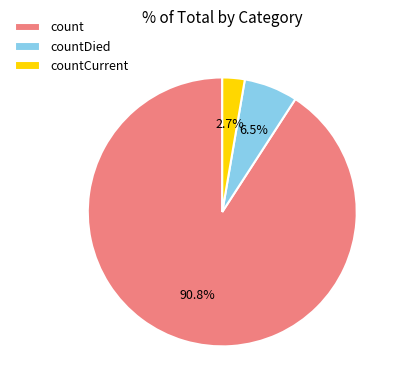

What is the majority slice?

count